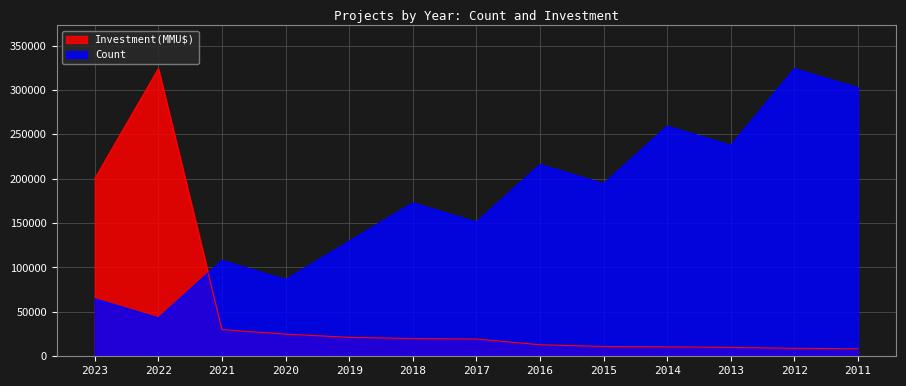

What is the approximate value of Count at 2013?

237614.7